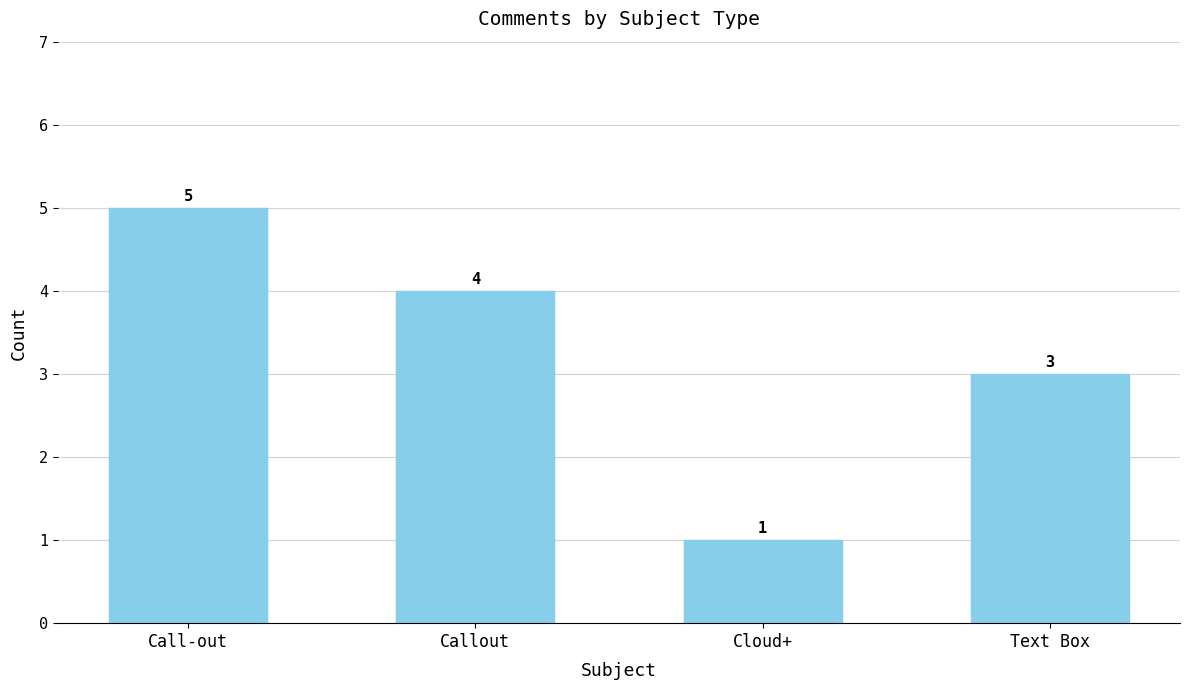

What is the label of the 2nd bar from the left?

Callout